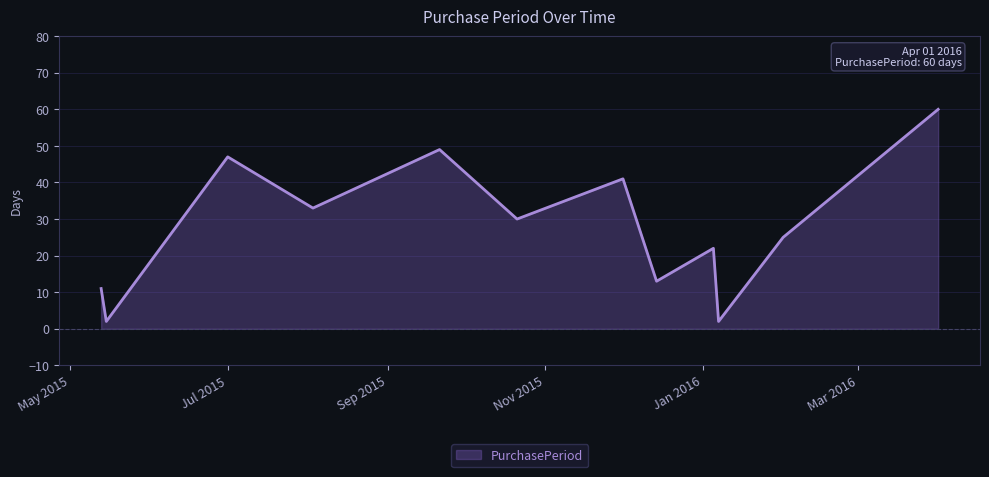

How many distinct data groups are displayed?

1